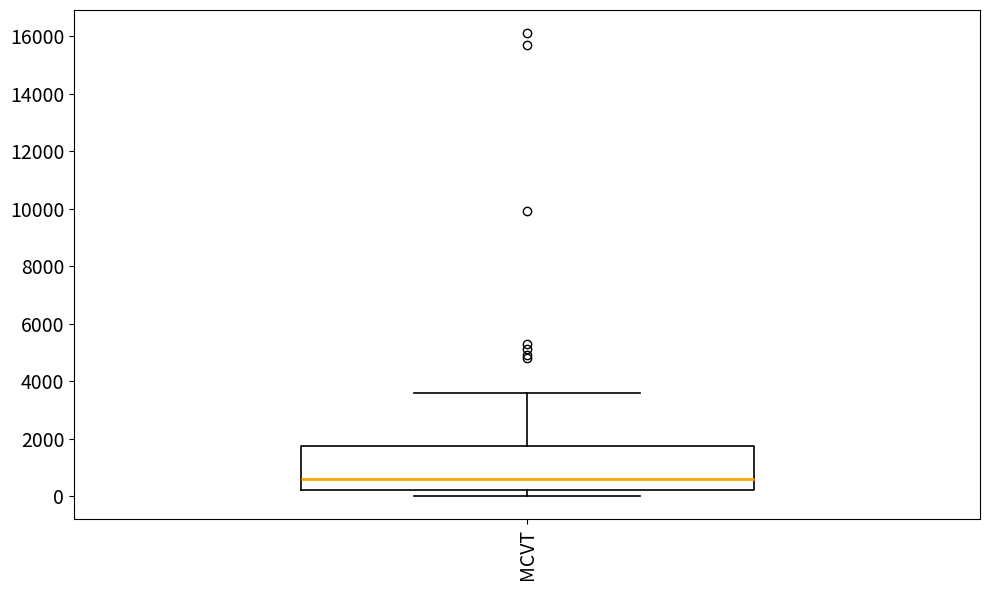

Where does the median line of the box for MCVT sit on the y-axis? The values are not printed on the chart, so give them approximately, as read against the axis.

600